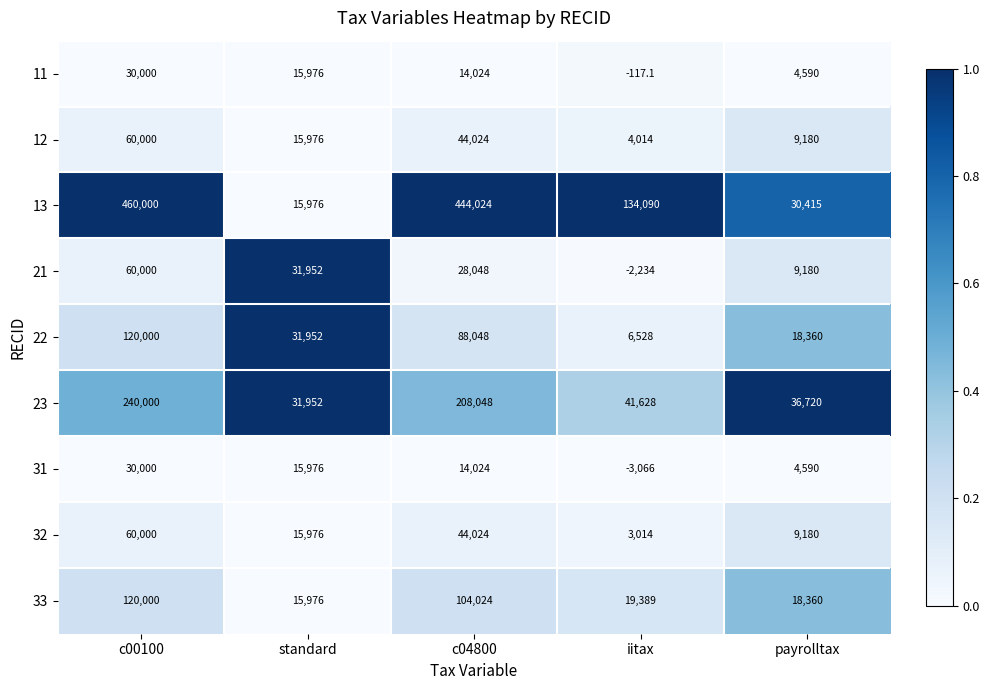

What value does the 13 series have at c00100?

460000.0